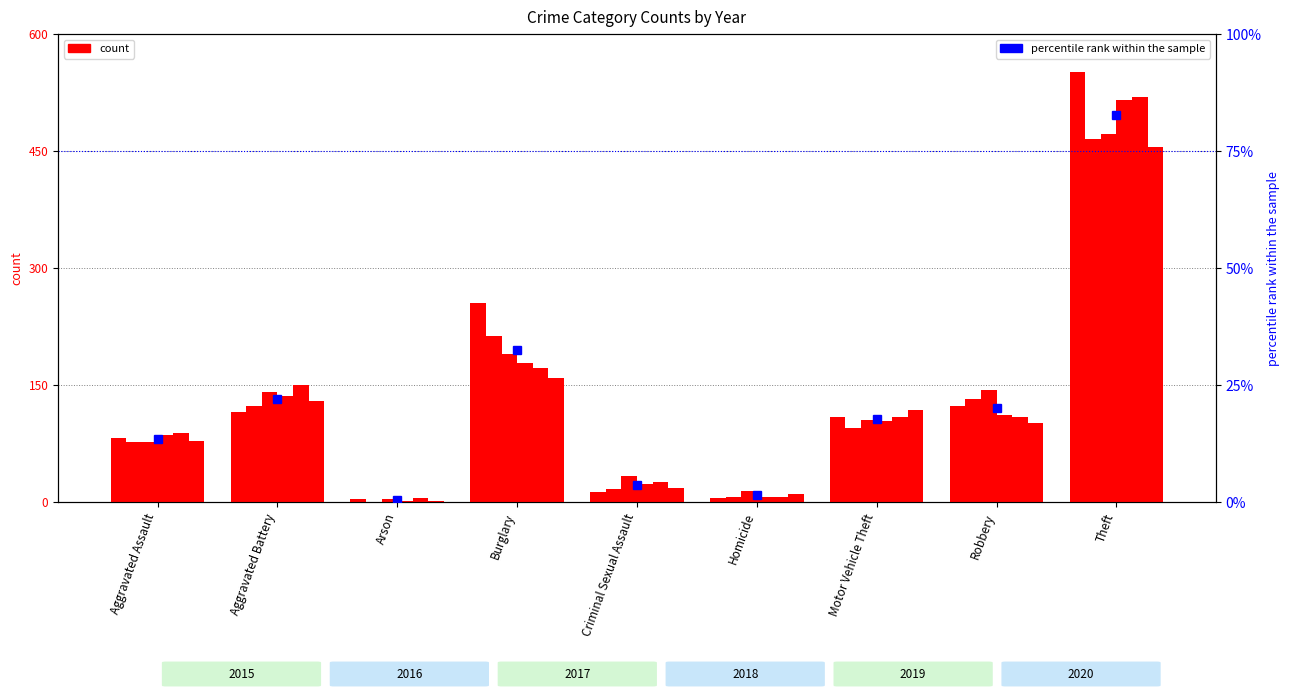

True or false: the data shows 17.9 at Motor Vehicle Theft.

True